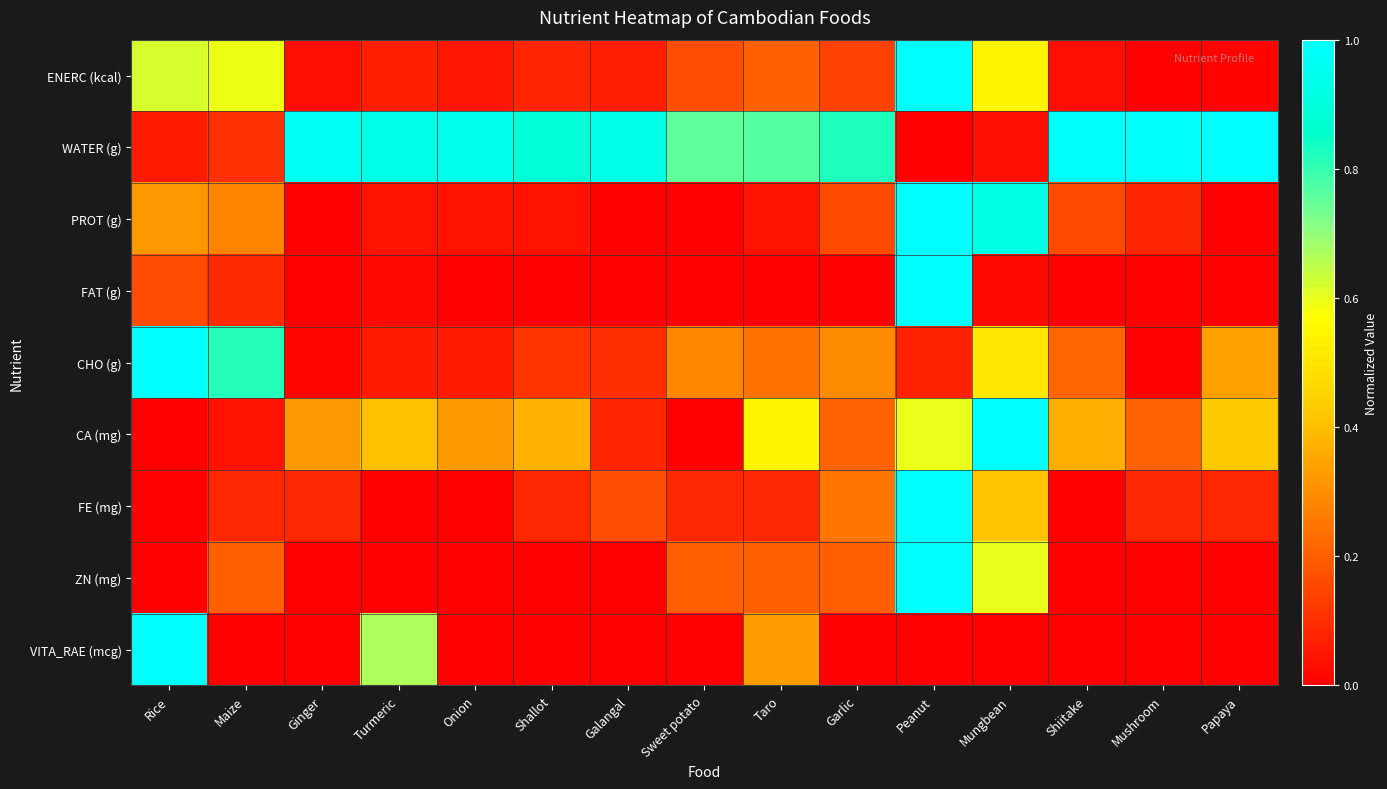

Reading left to right, transcribe all the data shown in this chart.

ENERC (kcal): Rice=0.6	Maize=0.6	Ginger=0.0	Turmeric=0.1	Onion=0.0	Shallot=0.1	Galangal=0.1	Sweet potato=0.2	Taro=0.2	Garlic=0.1	Peanut=1.0	Mungbean=0.5	Shiitake=0.0	Mushroom=0.0	Papaya=0.0
WATER (g): Rice=0.1	Maize=0.1	Ginger=1.0	Turmeric=0.9	Onion=0.9	Shallot=0.9	Galangal=0.9	Sweet potato=0.8	Taro=0.8	Garlic=0.8	Peanut=0.0	Mungbean=0.0	Shiitake=1.0	Mushroom=1.0	Papaya=1.0
PROT (g): Rice=0.3	Maize=0.3	Ginger=0.0	Turmeric=0.0	Onion=0.0	Shallot=0.0	Galangal=0.0	Sweet potato=0.0	Taro=0.0	Garlic=0.2	Peanut=1.0	Mungbean=0.9	Shiitake=0.2	Mushroom=0.1	Papaya=0.0
FAT (g): Rice=0.2	Maize=0.1	Ginger=0.0	Turmeric=0.0	Onion=0.0	Shallot=0.0	Galangal=0.0	Sweet potato=0.0	Taro=0.0	Garlic=0.0	Peanut=1.0	Mungbean=0.0	Shiitake=0.0	Mushroom=0.0	Papaya=0.0
CHO (g): Rice=1.0	Maize=0.8	Ginger=0.0	Turmeric=0.1	Onion=0.1	Shallot=0.1	Galangal=0.1	Sweet potato=0.3	Taro=0.2	Garlic=0.3	Peanut=0.1	Mungbean=0.5	Shiitake=0.2	Mushroom=0.0	Papaya=0.3
CA (mg): Rice=0.0	Maize=0.0	Ginger=0.3	Turmeric=0.4	Onion=0.3	Shallot=0.4	Galangal=0.1	Sweet potato=0.0	Taro=0.5	Garlic=0.2	Peanut=0.6	Mungbean=1.0	Shiitake=0.4	Mushroom=0.2	Papaya=0.4
FE (mg): Rice=0.0	Maize=0.1	Ginger=0.1	Turmeric=0.0	Onion=0.0	Shallot=0.1	Galangal=0.2	Sweet potato=0.1	Taro=0.1	Garlic=0.2	Peanut=1.0	Mungbean=0.4	Shiitake=0.0	Mushroom=0.1	Papaya=0.1
ZN (mg): Rice=0.0	Maize=0.2	Ginger=0.0	Turmeric=0.0	Onion=0.0	Shallot=0.0	Galangal=0.0	Sweet potato=0.2	Taro=0.2	Garlic=0.2	Peanut=1.0	Mungbean=0.6	Shiitake=0.0	Mushroom=0.0	Papaya=0.0
VITA_RAE (mcg): Rice=1.0	Maize=0.0	Ginger=0.0	Turmeric=0.7	Onion=0.0	Shallot=0.0	Galangal=0.0	Sweet potato=0.0	Taro=0.3	Garlic=0.0	Peanut=0.0	Mungbean=0.0	Shiitake=0.0	Mushroom=0.0	Papaya=0.0